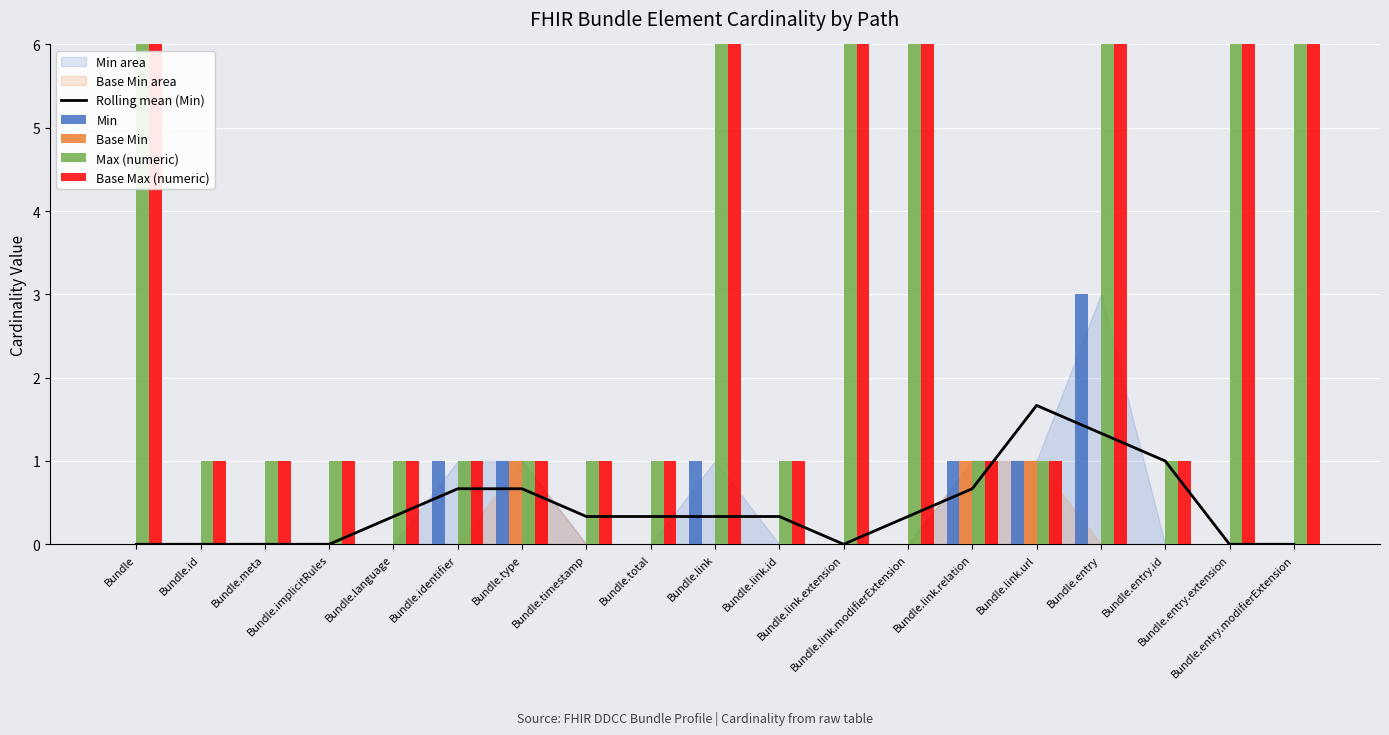

Reading right to left, what are all the values shown in this chart?

Rolling mean (Min): Bundle.entry.modifierExtension=0.0	Bundle.entry.extension=0.0	Bundle.entry.id=1.0	Bundle.entry=1.3	Bundle.link.url=1.7	Bundle.link.relation=0.7	Bundle.link.modifierExtension=0.3	Bundle.link.extension=0.0	Bundle.link.id=0.3	Bundle.link=0.3	Bundle.total=0.3	Bundle.timestamp=0.3	Bundle.type=0.7	Bundle.identifier=0.7	Bundle.language=0.3	Bundle.implicitRules=0.0	Bundle.meta=0.0	Bundle.id=0.0	Bundle=0.0
Min: Bundle.entry.modifierExtension=0.0	Bundle.entry.extension=0.0	Bundle.entry.id=0.0	Bundle.entry=3.0	Bundle.link.url=1.0	Bundle.link.relation=1.0	Bundle.link.modifierExtension=0.0	Bundle.link.extension=0.0	Bundle.link.id=0.0	Bundle.link=1.0	Bundle.total=0.0	Bundle.timestamp=0.0	Bundle.type=1.0	Bundle.identifier=1.0	Bundle.language=0.0	Bundle.implicitRules=0.0	Bundle.meta=0.0	Bundle.id=0.0	Bundle=0.0
Base Min: Bundle.entry.modifierExtension=0.0	Bundle.entry.extension=0.0	Bundle.entry.id=0.0	Bundle.entry=0.0	Bundle.link.url=1.0	Bundle.link.relation=1.0	Bundle.link.modifierExtension=0.0	Bundle.link.extension=0.0	Bundle.link.id=0.0	Bundle.link=0.0	Bundle.total=0.0	Bundle.timestamp=0.0	Bundle.type=1.0	Bundle.identifier=0.0	Bundle.language=0.0	Bundle.implicitRules=0.0	Bundle.meta=0.0	Bundle.id=0.0	Bundle=0.0
Max (numeric): Bundle.entry.modifierExtension=999.0	Bundle.entry.extension=999.0	Bundle.entry.id=1.0	Bundle.entry=999.0	Bundle.link.url=1.0	Bundle.link.relation=1.0	Bundle.link.modifierExtension=999.0	Bundle.link.extension=999.0	Bundle.link.id=1.0	Bundle.link=999.0	Bundle.total=1.0	Bundle.timestamp=1.0	Bundle.type=1.0	Bundle.identifier=1.0	Bundle.language=1.0	Bundle.implicitRules=1.0	Bundle.meta=1.0	Bundle.id=1.0	Bundle=999.0
Base Max (numeric): Bundle.entry.modifierExtension=999.0	Bundle.entry.extension=999.0	Bundle.entry.id=1.0	Bundle.entry=999.0	Bundle.link.url=1.0	Bundle.link.relation=1.0	Bundle.link.modifierExtension=999.0	Bundle.link.extension=999.0	Bundle.link.id=1.0	Bundle.link=999.0	Bundle.total=1.0	Bundle.timestamp=1.0	Bundle.type=1.0	Bundle.identifier=1.0	Bundle.language=1.0	Bundle.implicitRules=1.0	Bundle.meta=1.0	Bundle.id=1.0	Bundle=999.0